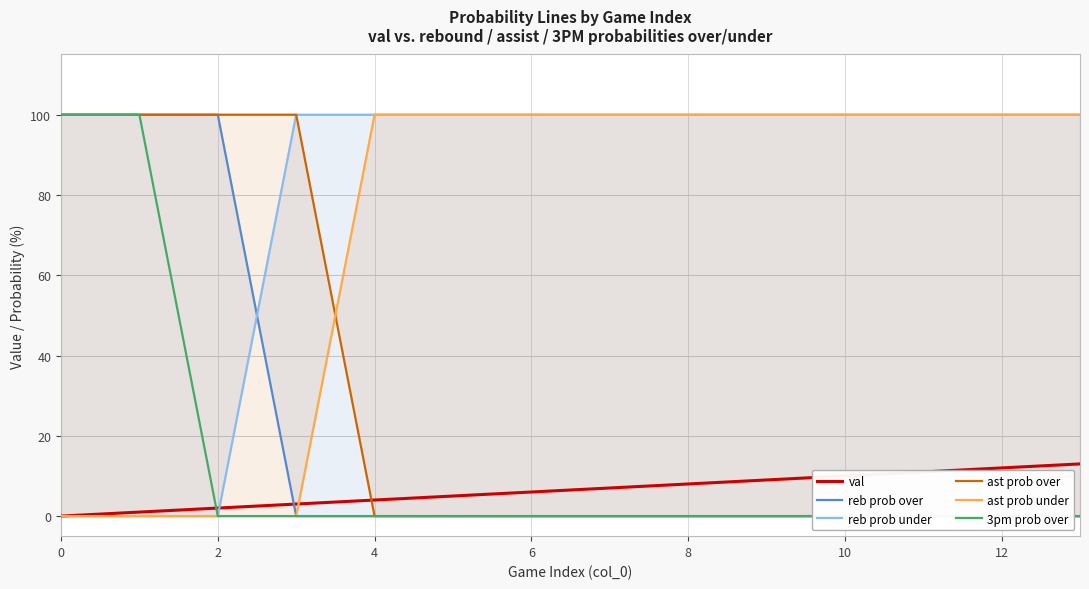

How many data points in reb prob over are above 0?

3